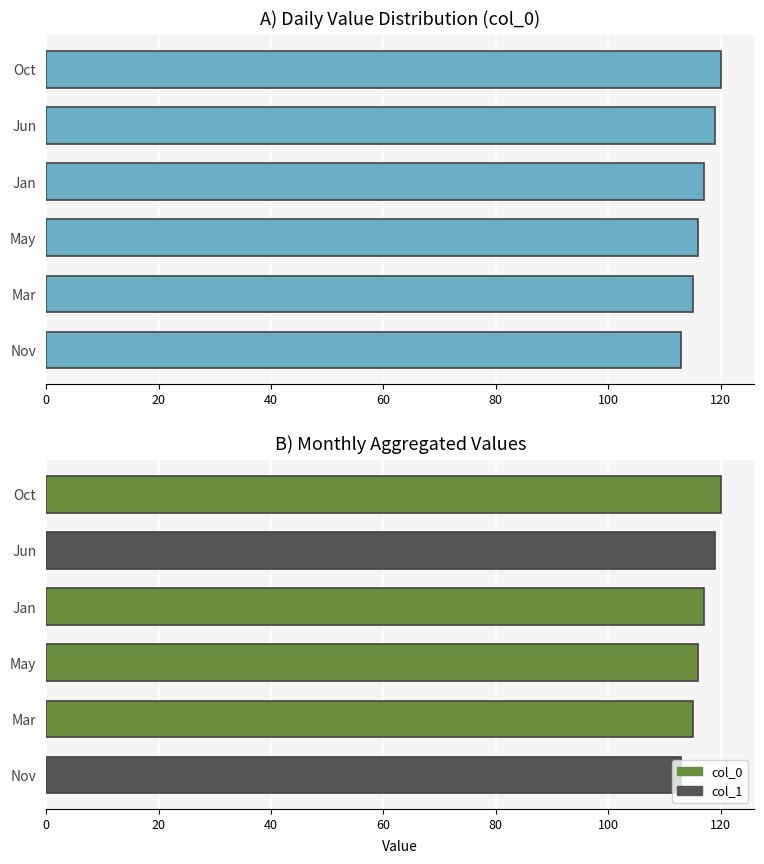

Which series changed the most between Jun and May?

col_0